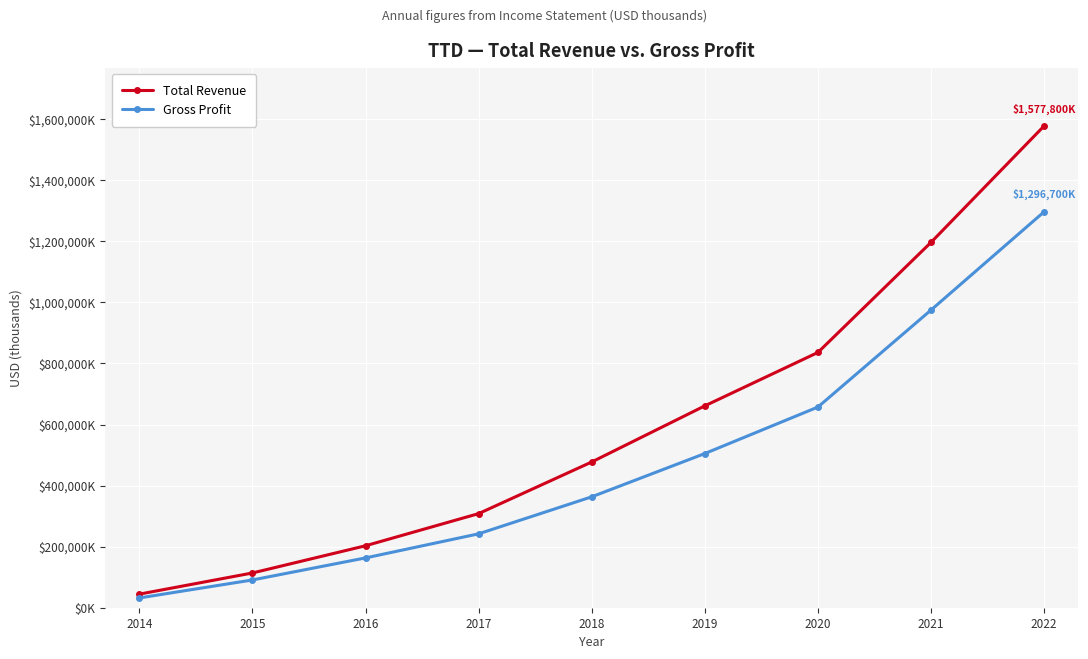

List the labels in order of Total Revenue value, smallest first.

2014, 2015, 2016, 2017, 2018, 2019, 2020, 2021, 2022